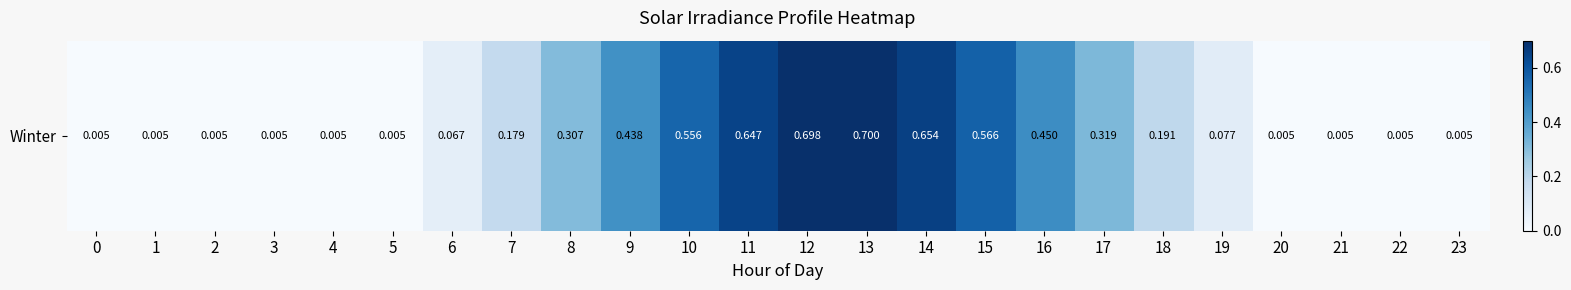

The chart shows a value of 0.0 at 22. True or false?

True